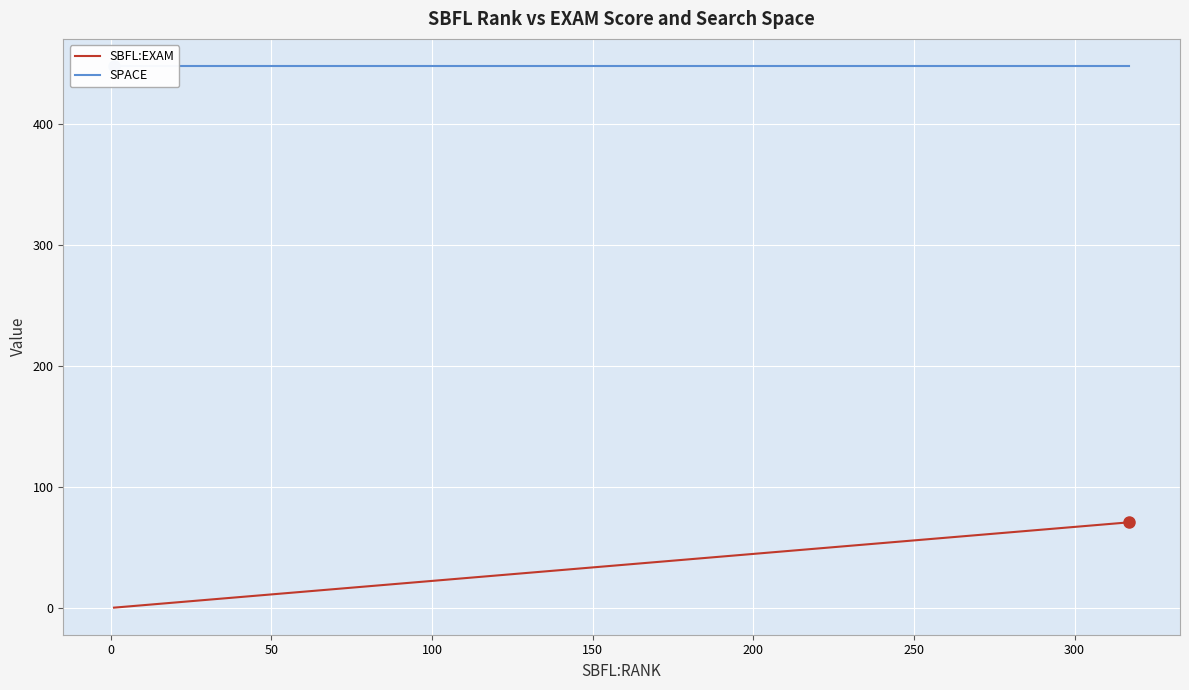

True or false: SBFL:EXAM and SPACE cross at least once.

False